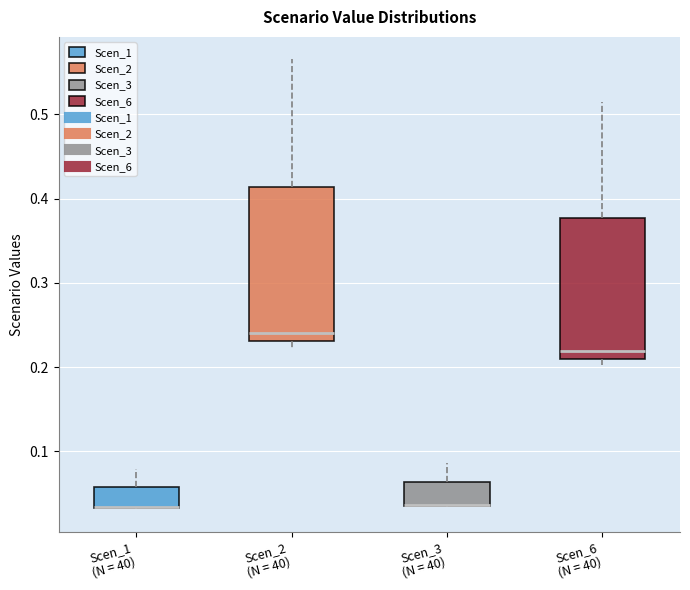

Reading left to right, read every box against the y-axis: the position of its median line, the range the box covers, and the ends of its whiskers. The values are not printed on the chart, so give them approximately, as read against the axis.

Scen_1 (N = 40): median 0.03 (drawn on the box's lower edge), box 0.03 to 0.06, whiskers 0.03 to 0.08
Scen_2 (N = 40): median 0.24, box 0.23 to 0.41, whiskers 0.22 to 0.57
Scen_3 (N = 40): median 0.04 (drawn on the box's lower edge), box 0.04 to 0.06, whiskers 0.03 to 0.09
Scen_6 (N = 40): median 0.22, box 0.21 to 0.38, whiskers 0.20 to 0.51